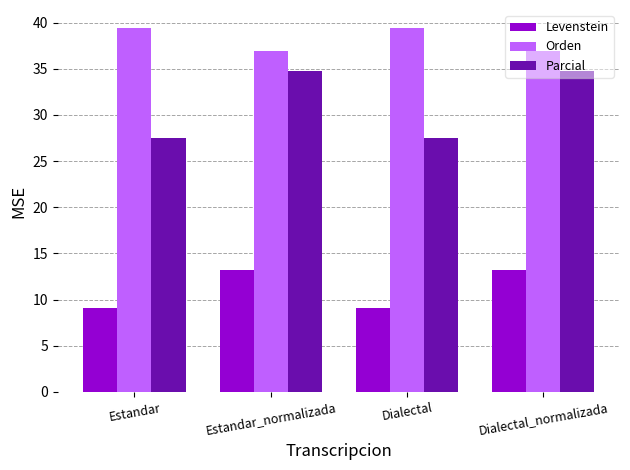

Reading right to left, list all the values displayed in this chart.

Levenstein: 13.2	9.1	13.2	9.1
Orden: 36.9	39.4	36.9	39.4
Parcial: 34.8	27.5	34.8	27.5